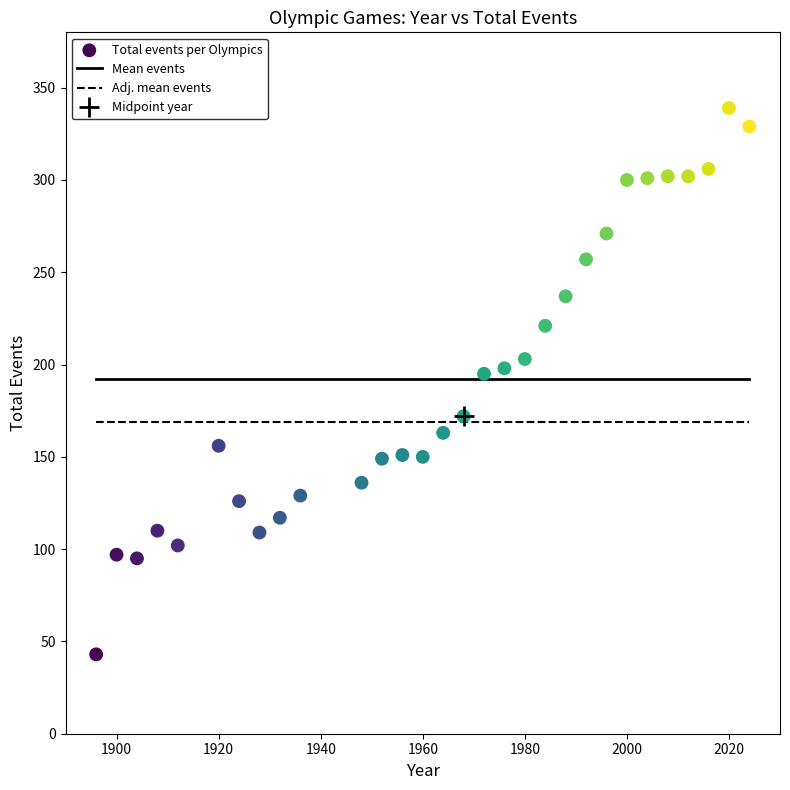

What is the range of X values (max minus min)?

128